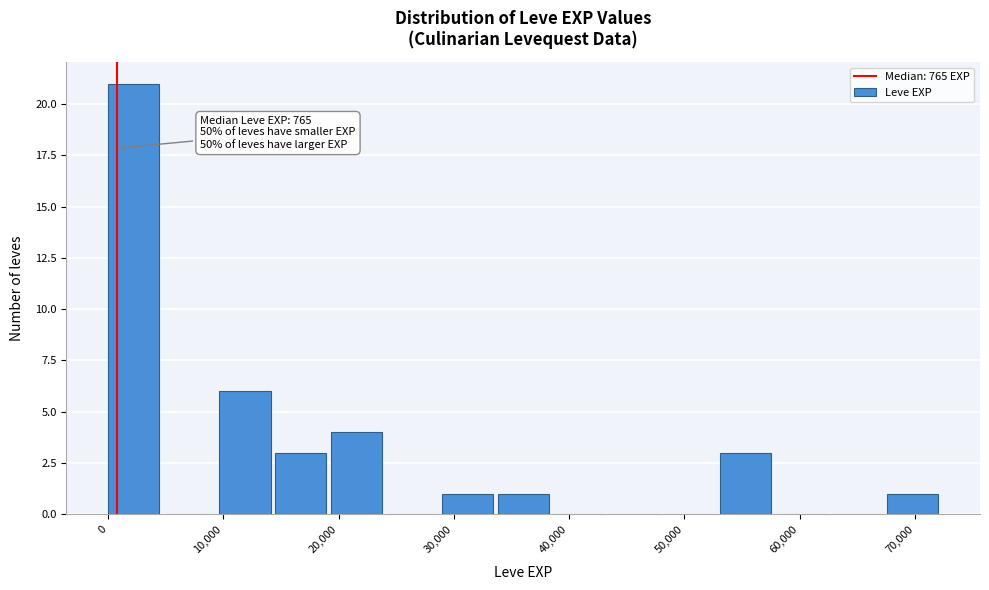

Which range on the x-axis has the tallest bar?

0 to 5000